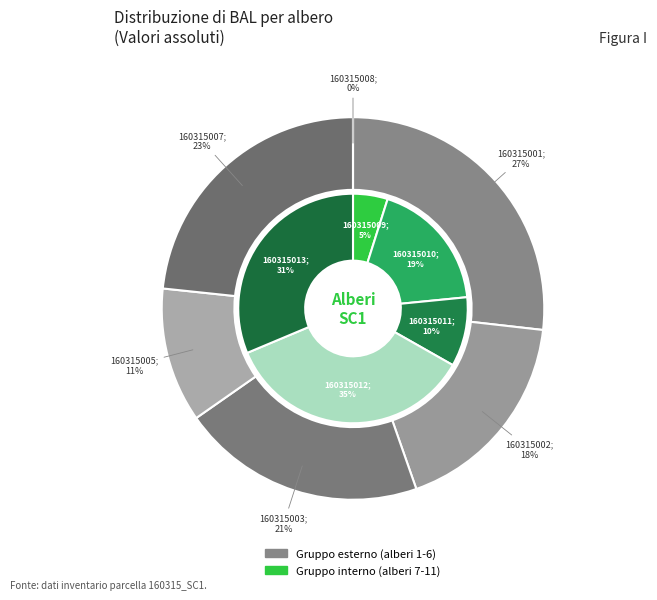

Rank the categories by value from lowest to highest.

160315008, 160315009, 160315011, 160315005, 160315010, 160315002, 160315003, 160315007, 160315013, 160315001, 160315012